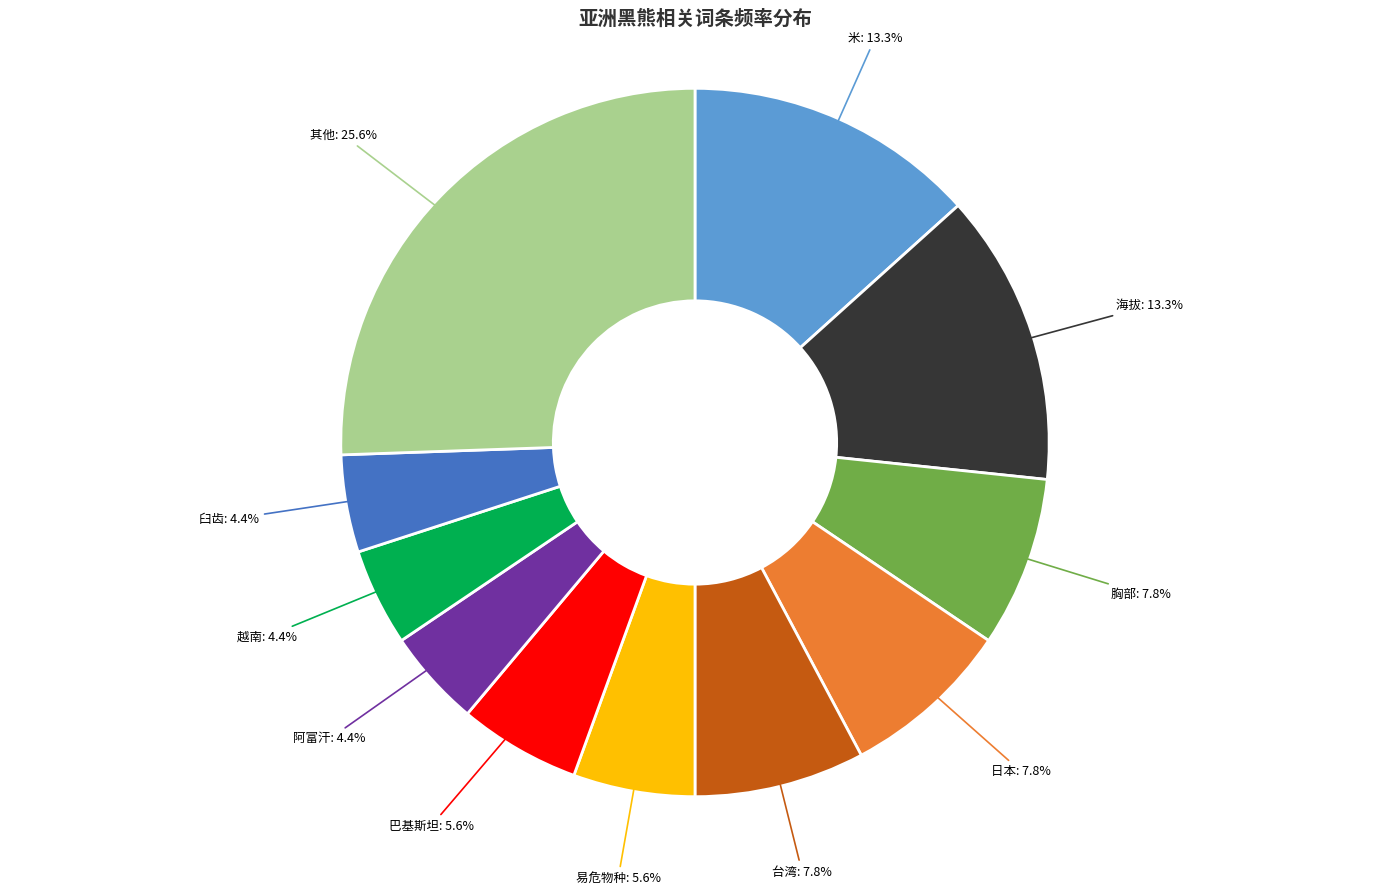

Does 海拔 represent more than half of the total?

No